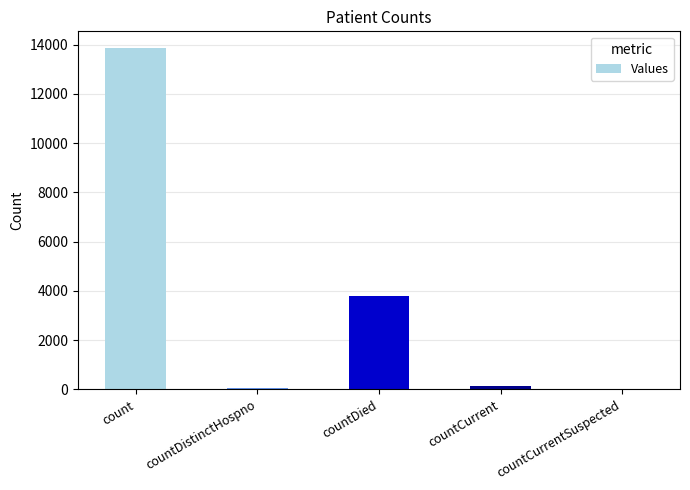

What is the greatest value displayed?

13851